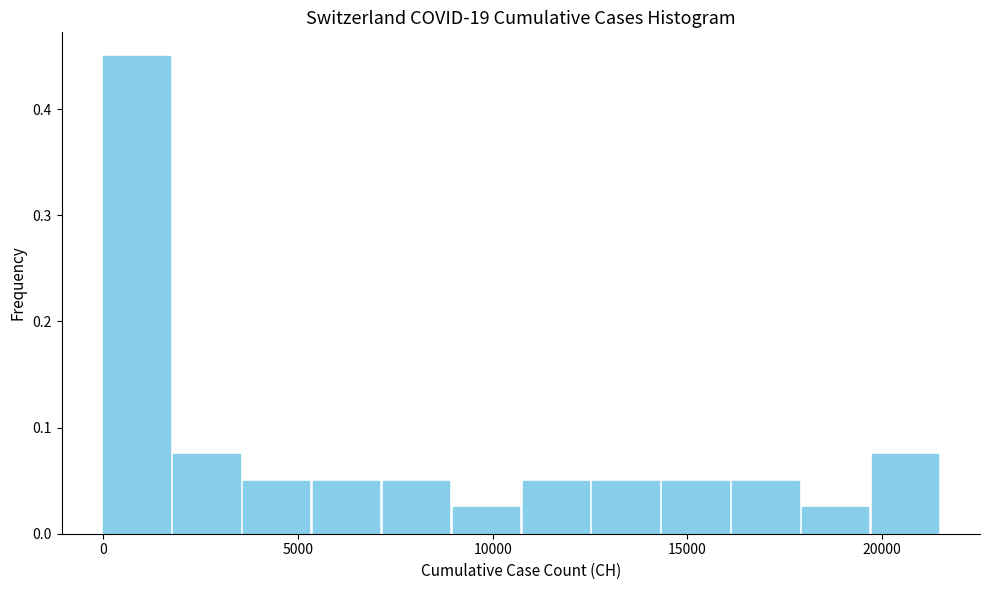

Around what value on the x-axis is the tallest bar? Give the approximate position of its centre, as read against the axis.

1000